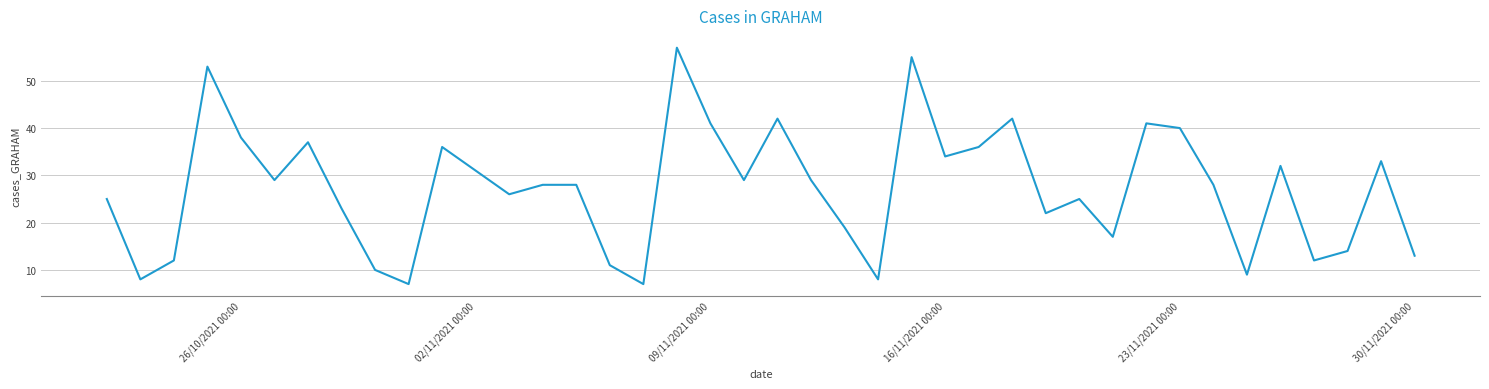

Reading left to right, transcribe all the data shown in this chart.

25	8	12	53	38	29	37	23	10	7	36	31	26	28	28	11	7	57	41	29	42	29	19	8	55	34	36	42	22	25	17	41	40	28	9	32	12	14	33	13